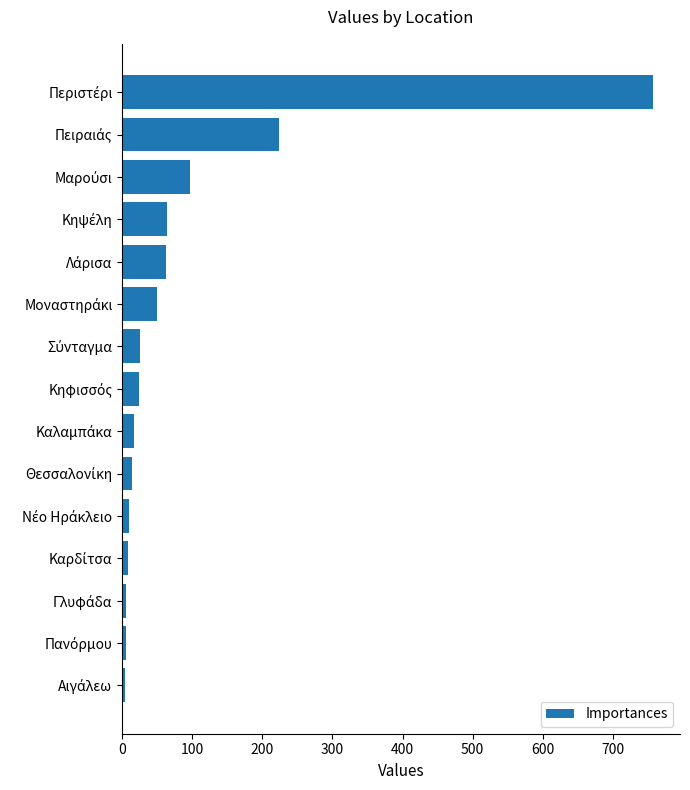

What is the difference between the maximum and minimum values?

753.8